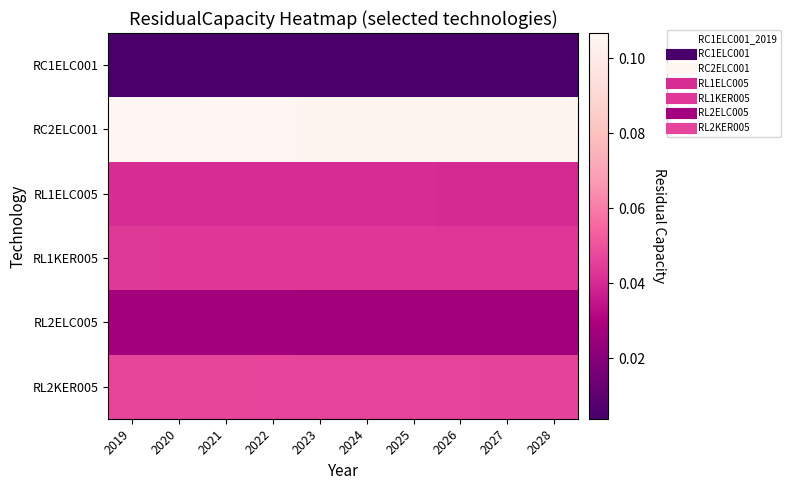

How many categories are shown in the chart?

10